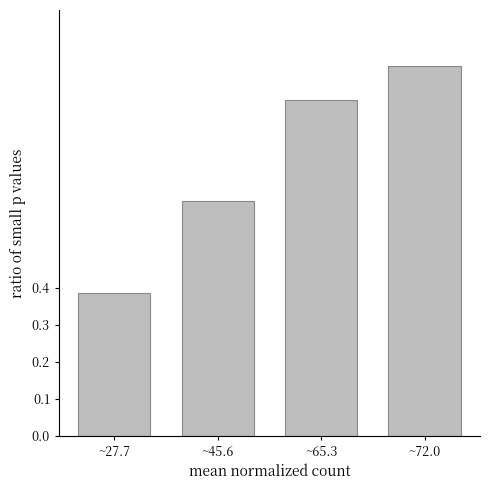

What is the value of the 3rd bar from the left?

0.9